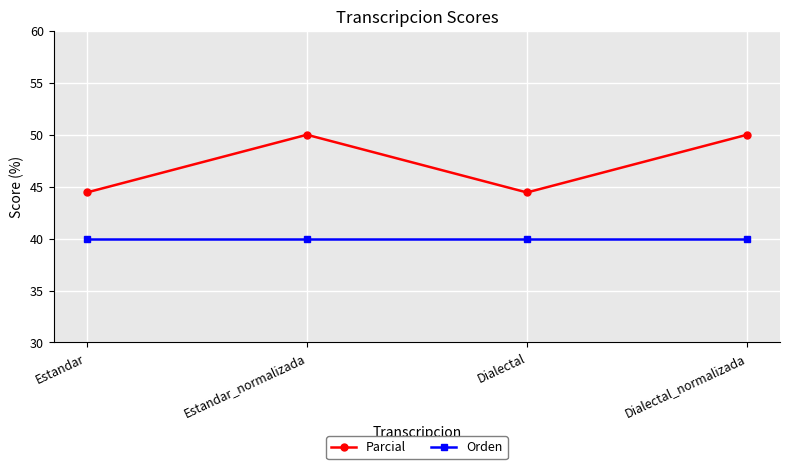

What value does the Orden series have at Dialectal_normalizada?

40.0